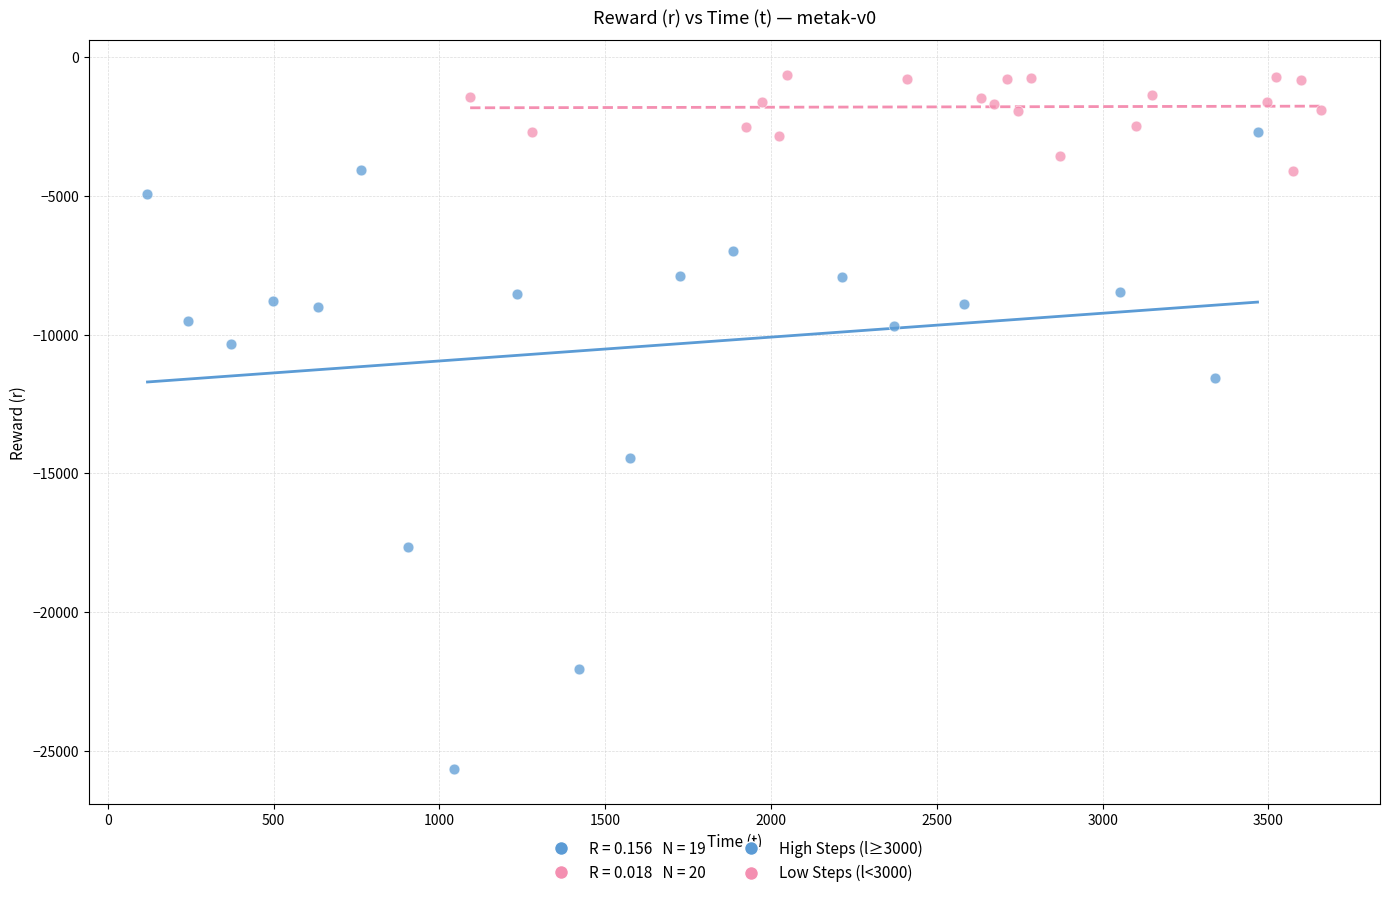

Which series contains the highest Y value?

Low Steps (l<3000)